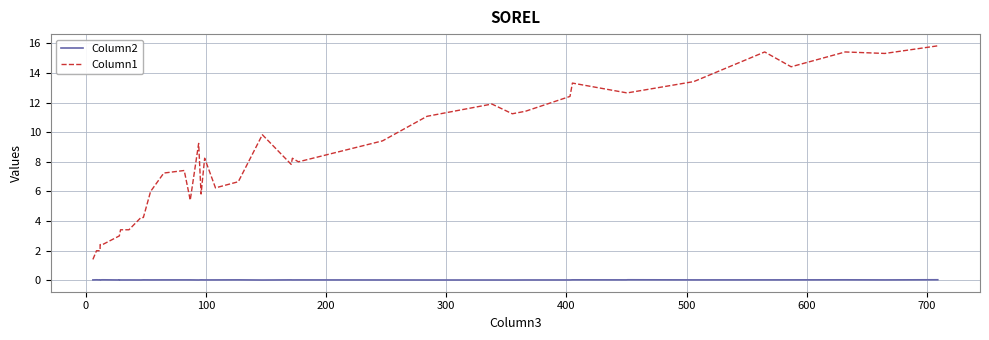

What are all the series names shown in the legend?

Column2, Column1